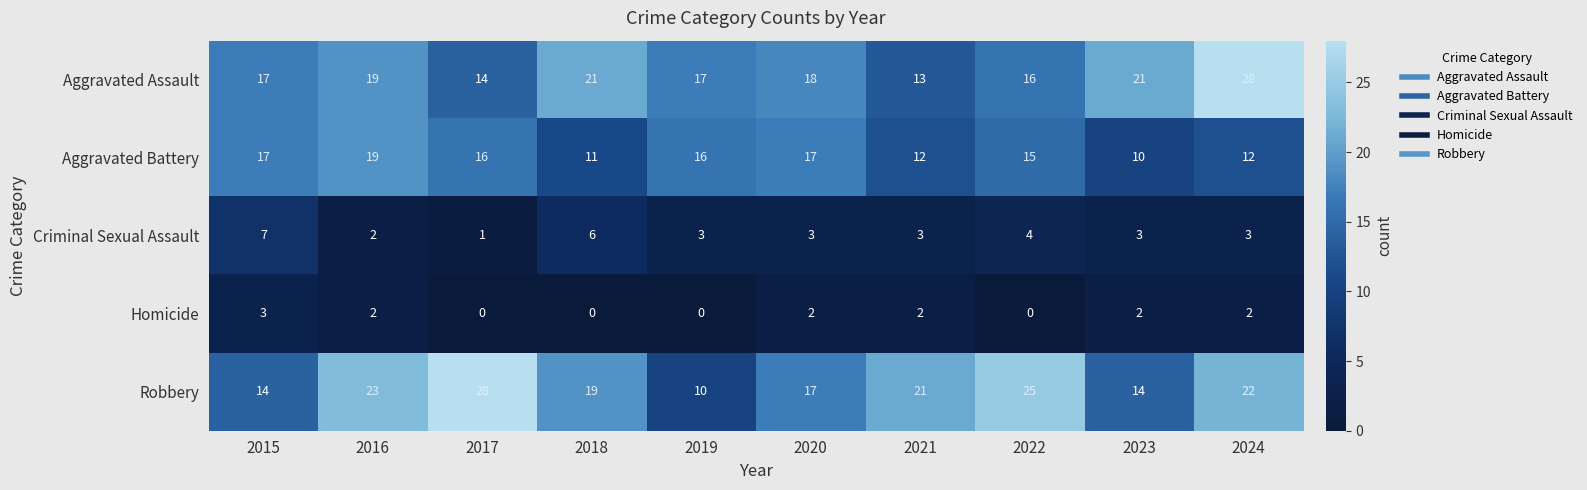

What is the average value of the Robbery series?

19